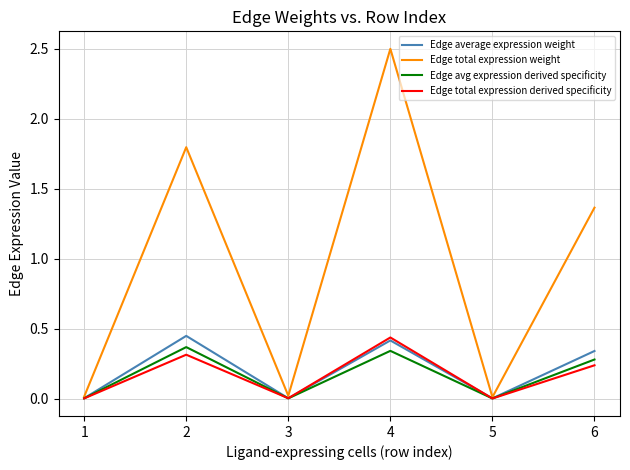

At 6, list the series in order from largest to smallest.

Edge total expression weight, Edge average expression weight, Edge avg expression derived specificity, Edge total expression derived specificity